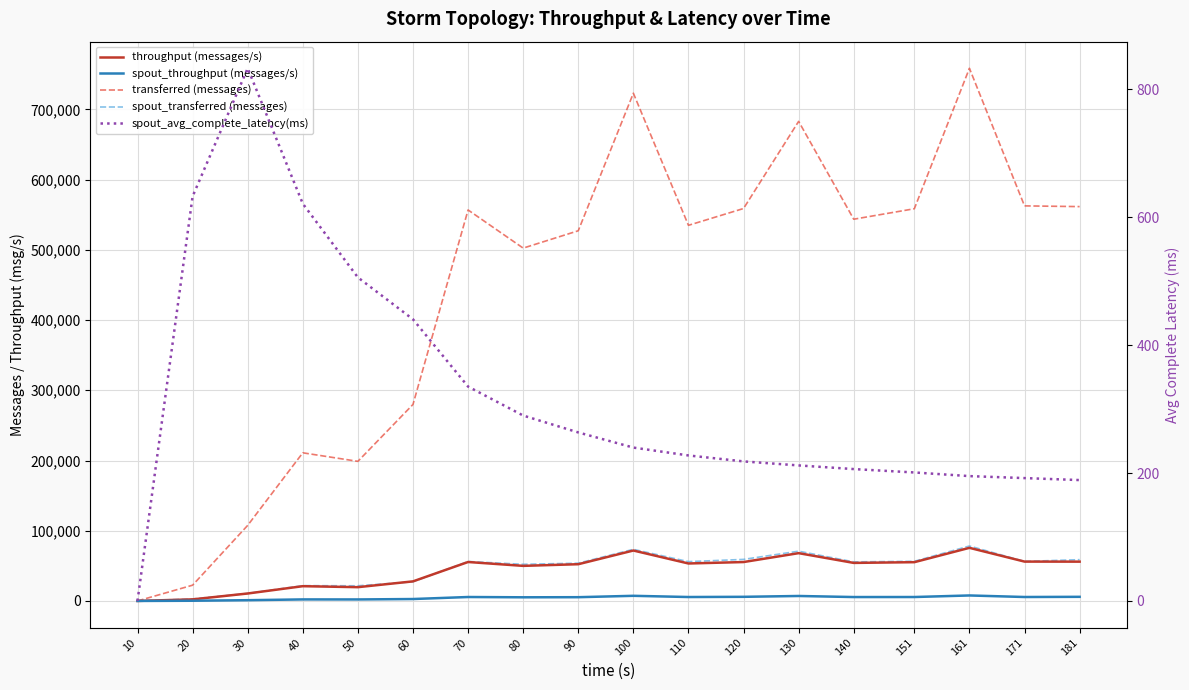

How many lines are shown in the chart?

5